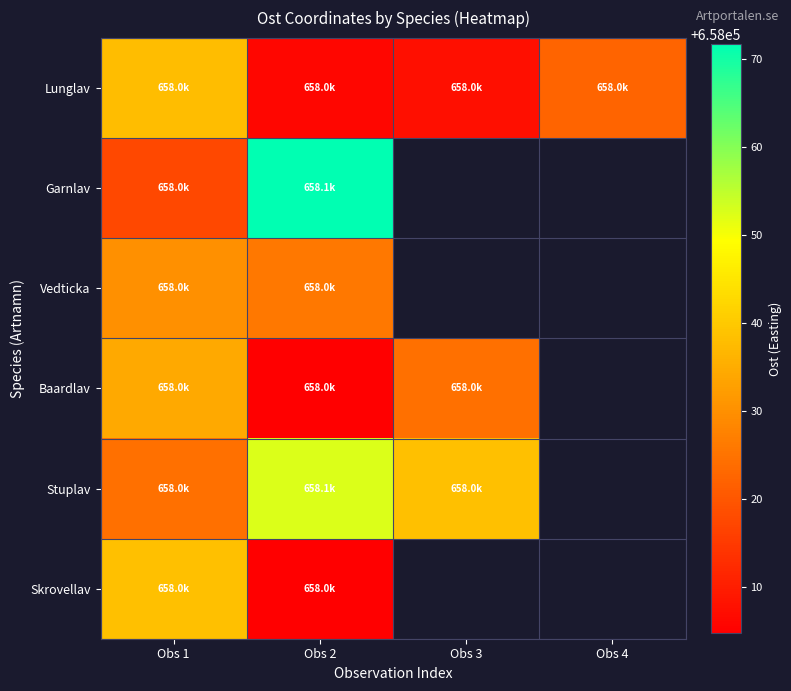

What is the smallest value displayed?

658004.8